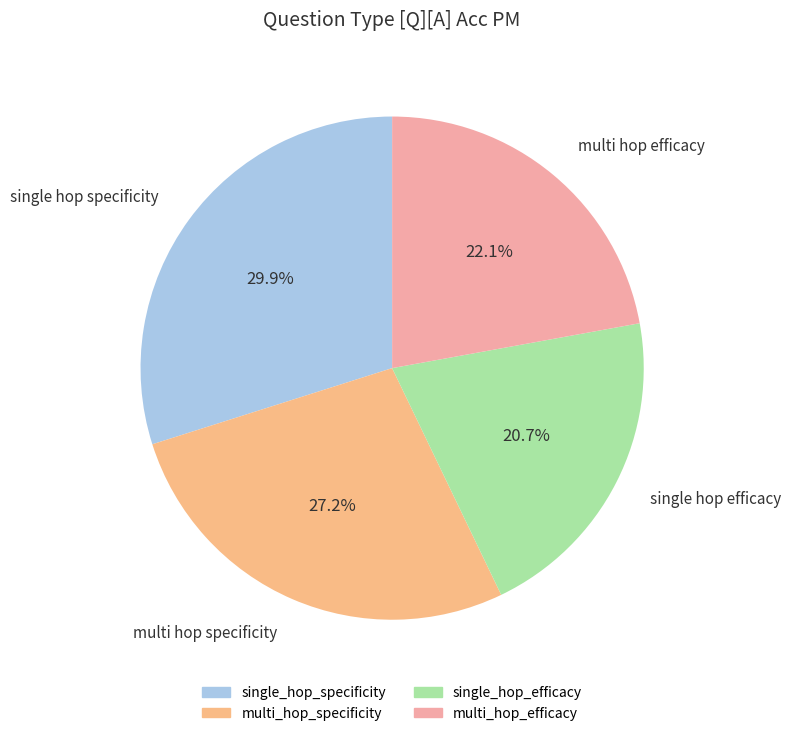

To the nearest percent, what portion does single_hop_specificity represent?

30%